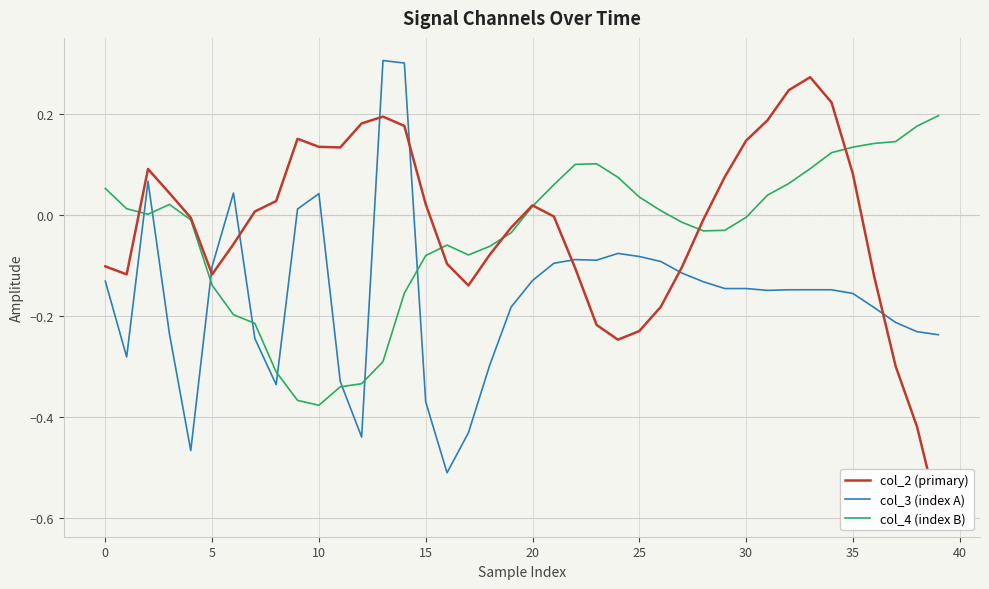

What is the difference between the highest and lowest values at 22?

0.2